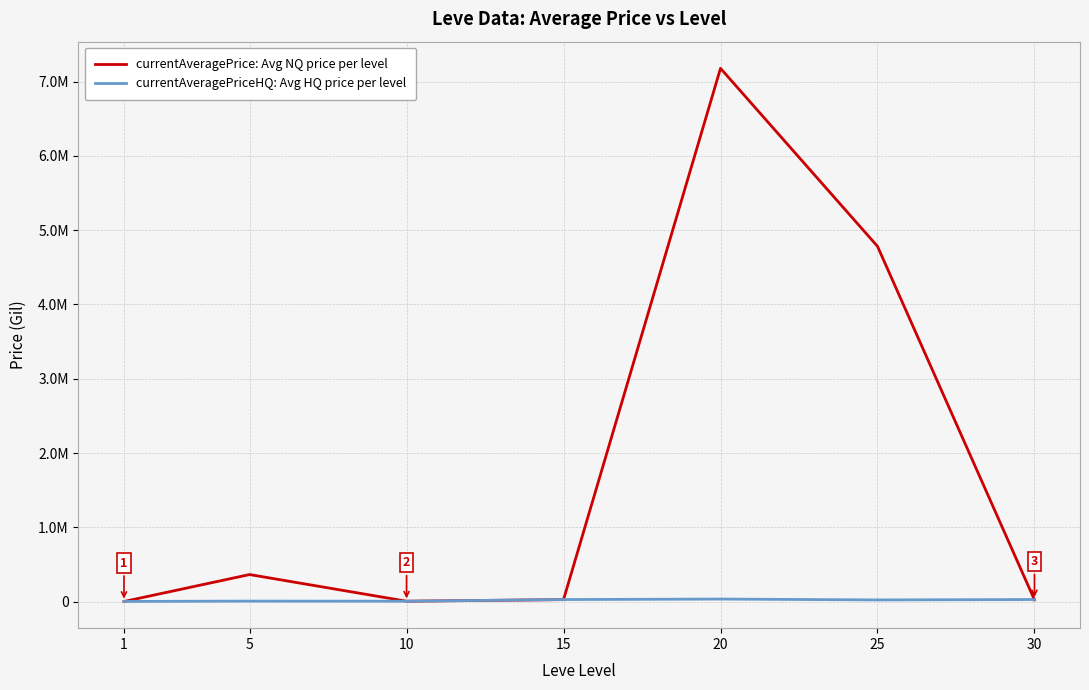

What is the approximate value of currentAveragePriceHQ: Avg HQ price per level at 10?

6447.5